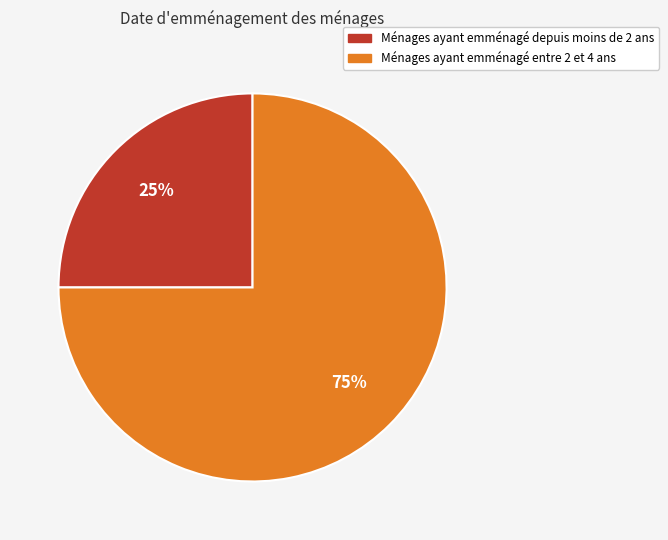

To the nearest percent, what is the average slice percentage?

50%